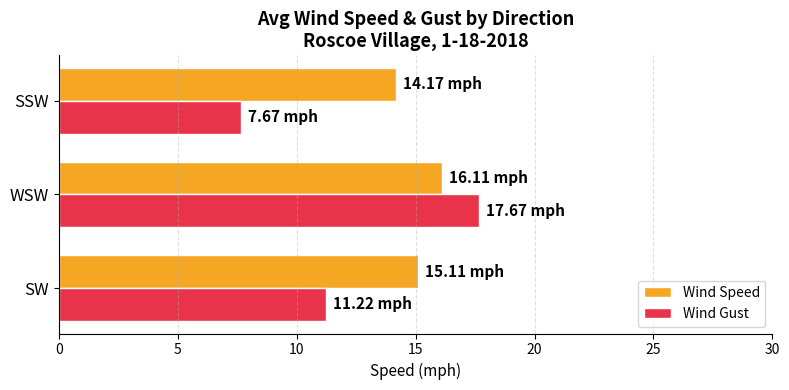

At which category is the sum across all series the highest?

WSW